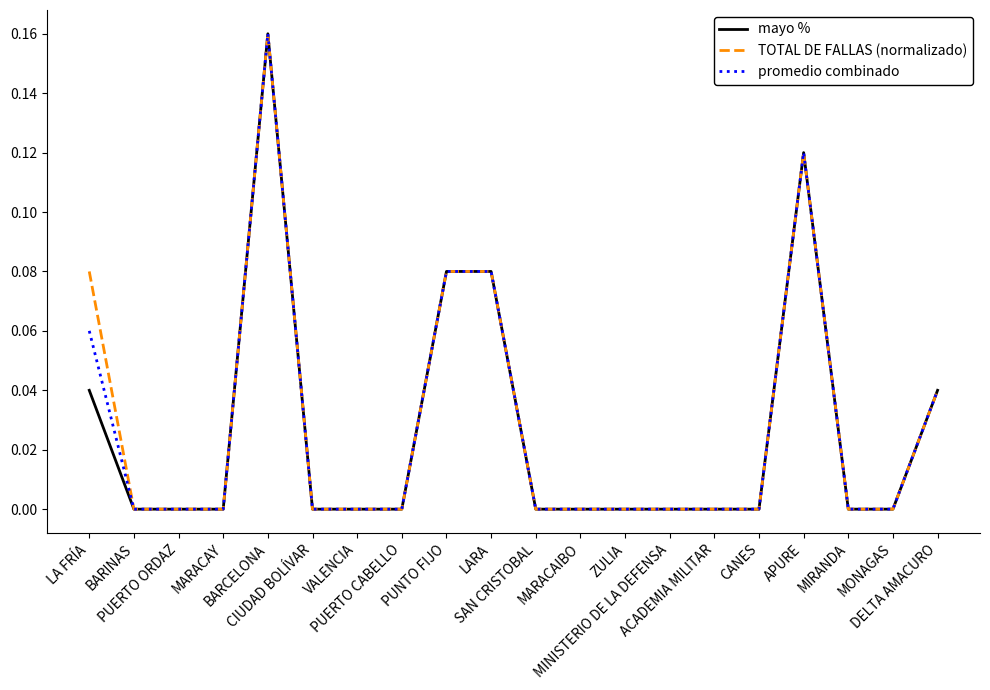

Reading right to left, transcribe all the data shown in this chart.

mayo %: DELTA AMACURO=0.0	MONAGAS=0.0	MIRANDA=0.0	APURE=0.1	CANES=0.0	ACADEMIA MILITAR=0.0	MINISTERIO DE LA DEFENSA=0.0	ZULIA=0.0	MARACAIBO=0.0	SAN CRISTOBAL=0.0	LARA=0.1	PUNTO FIJO=0.1	PUERTO CABELLO=0.0	VALENCIA=0.0	CIUDAD BOLÍVAR=0.0	BARCELONA=0.2	MARACAY=0.0	PUERTO ORDAZ=0.0	BARINAS=0.0	LA FRÍA=0.0
TOTAL DE FALLAS (normalizado): DELTA AMACURO=0.0	MONAGAS=0.0	MIRANDA=0.0	APURE=0.1	CANES=0.0	ACADEMIA MILITAR=0.0	MINISTERIO DE LA DEFENSA=0.0	ZULIA=0.0	MARACAIBO=0.0	SAN CRISTOBAL=0.0	LARA=0.1	PUNTO FIJO=0.1	PUERTO CABELLO=0.0	VALENCIA=0.0	CIUDAD BOLÍVAR=0.0	BARCELONA=0.2	MARACAY=0.0	PUERTO ORDAZ=0.0	BARINAS=0.0	LA FRÍA=0.1
promedio combinado: DELTA AMACURO=0.0	MONAGAS=0.0	MIRANDA=0.0	APURE=0.1	CANES=0.0	ACADEMIA MILITAR=0.0	MINISTERIO DE LA DEFENSA=0.0	ZULIA=0.0	MARACAIBO=0.0	SAN CRISTOBAL=0.0	LARA=0.1	PUNTO FIJO=0.1	PUERTO CABELLO=0.0	VALENCIA=0.0	CIUDAD BOLÍVAR=0.0	BARCELONA=0.2	MARACAY=0.0	PUERTO ORDAZ=0.0	BARINAS=0.0	LA FRÍA=0.1